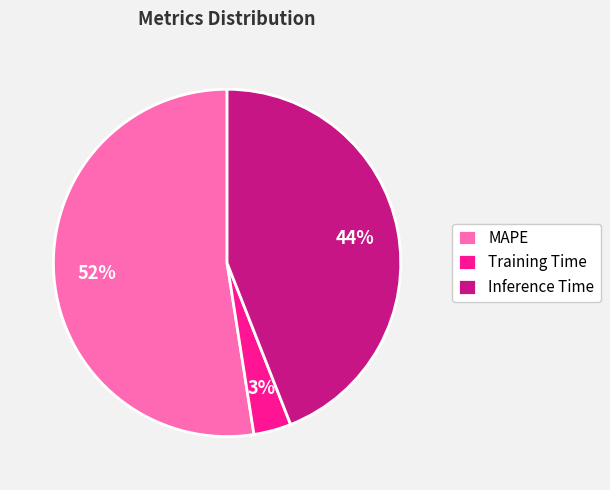

What is the smallest slice in the pie chart?

Training Time